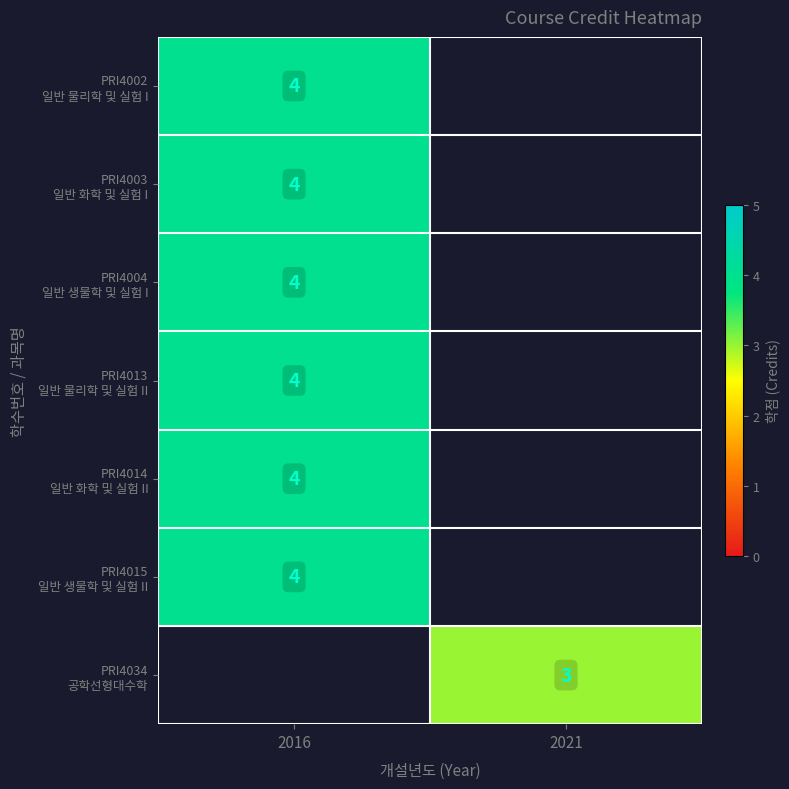

List the series in order of their peak value, highest first.

PRI4002 일반 물리학 및 실험 I, PRI4003 일반 화학 및 실험 I, PRI4004 일반 생물학 및 실험 I, PRI4013 일반 물리학 및 실험 II, PRI4014 일반 화학 및 실험 II, PRI4015 일반 생물학 및 실험 II, PRI4034 공학선형대수학